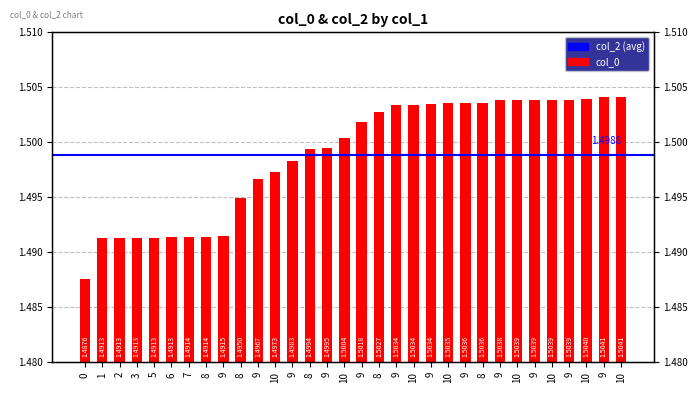

What is the label of the 17th bar from the right?

10